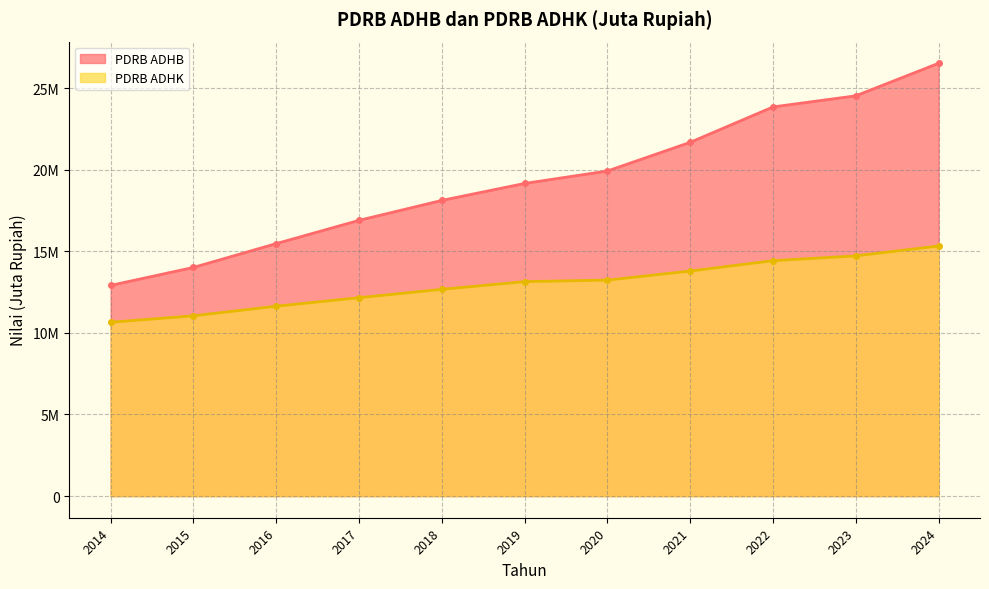

Which category has the highest value in the PDRB ADHB (line) series?

2024